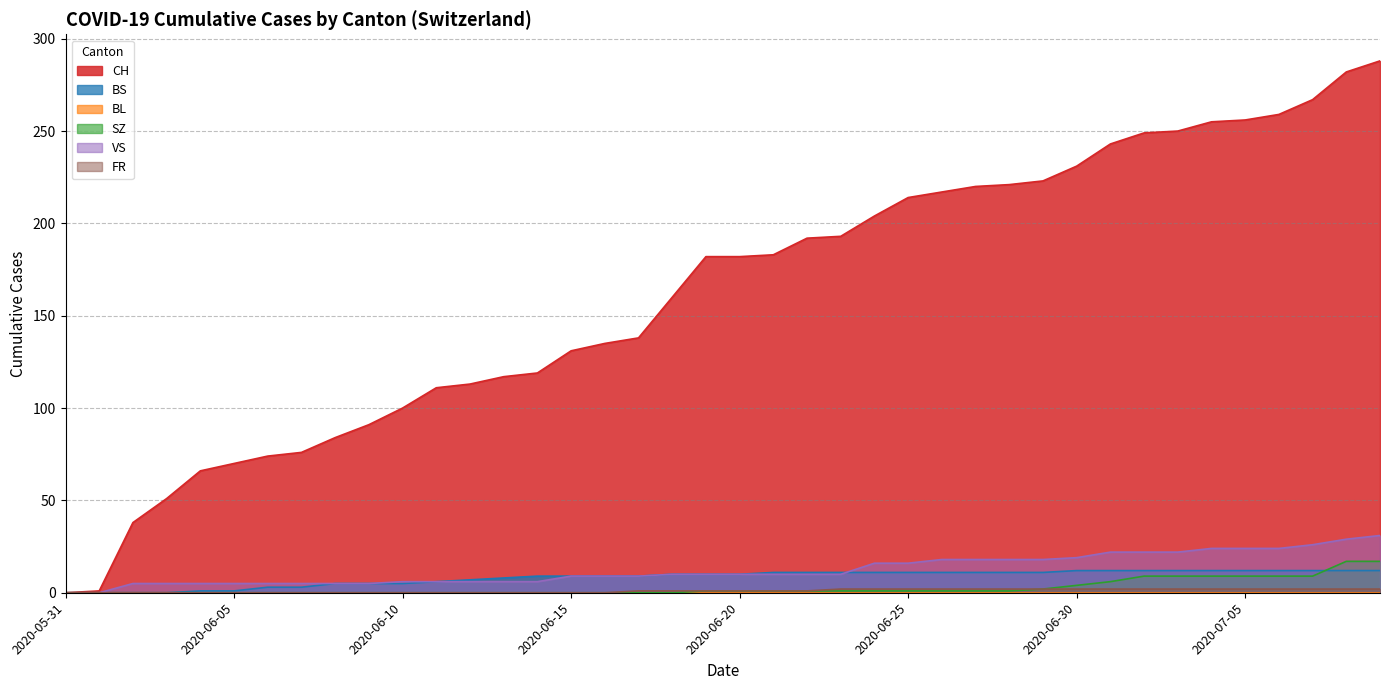

The VS series shows 17 at 2020-06-20. True or false?

False